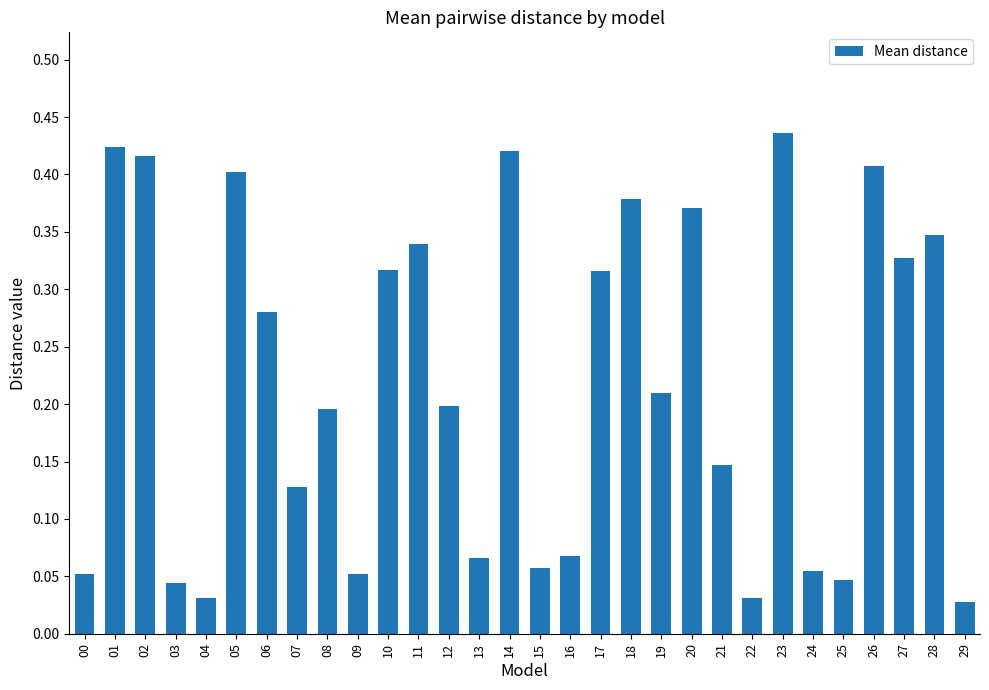

What is the sum of all values?

6.6